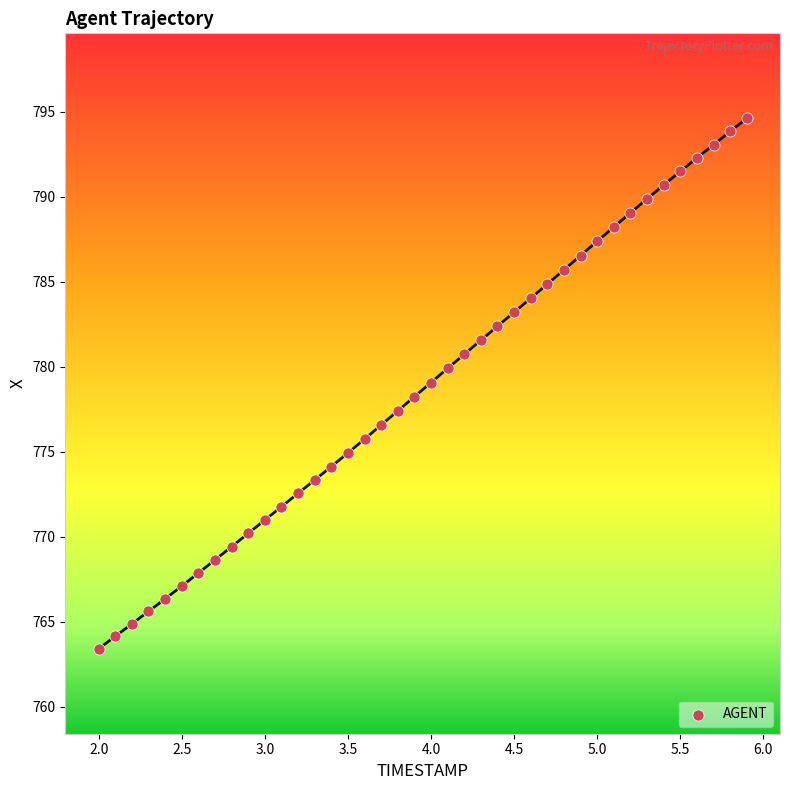

What is the range of X values (max minus min)?

3.9